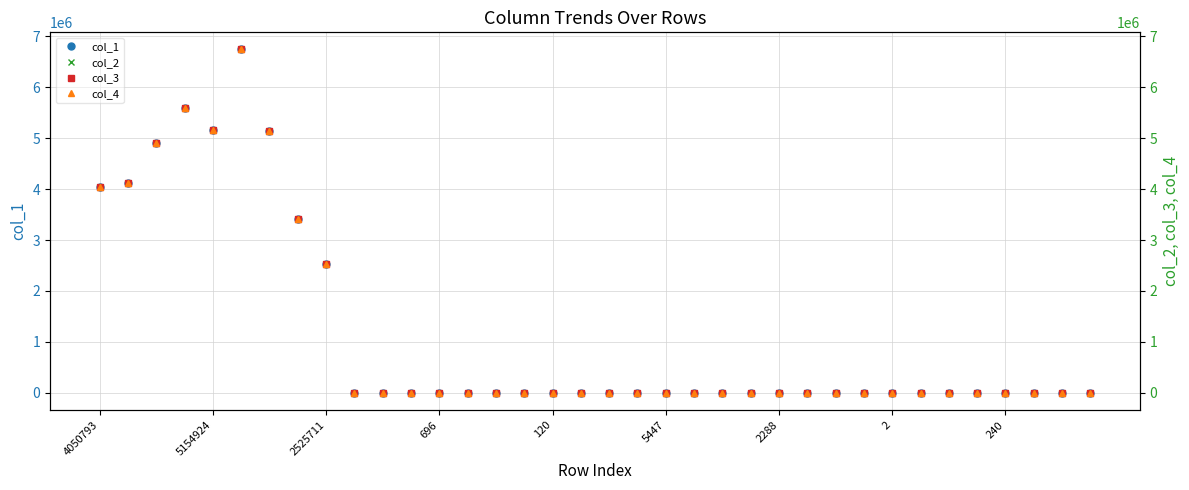

At 19, list the series in order from smallest to largest.

col_1, col_2, col_3, col_4